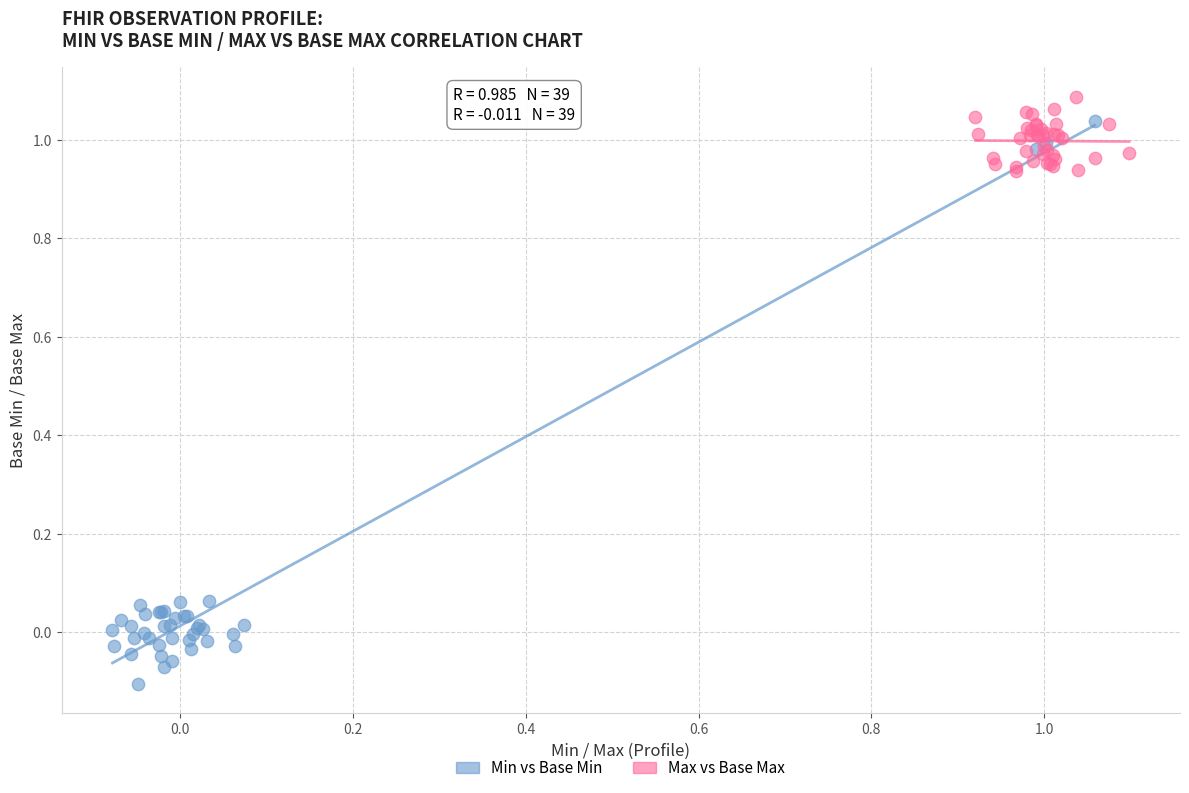

Which series has the widest spread of Y values?

Min vs Base Min